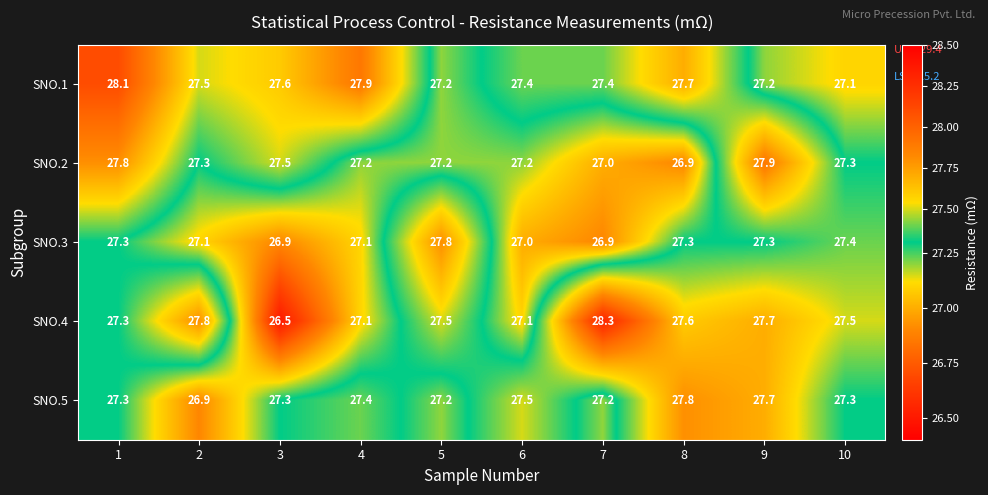

What is the approximate value of SNO.3 at 7?

26.9